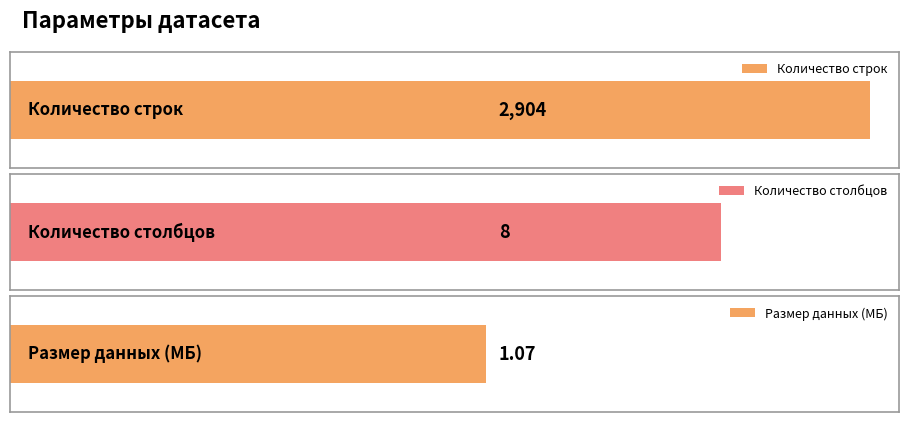

What is the difference between the maximum and minimum values?

2902.9